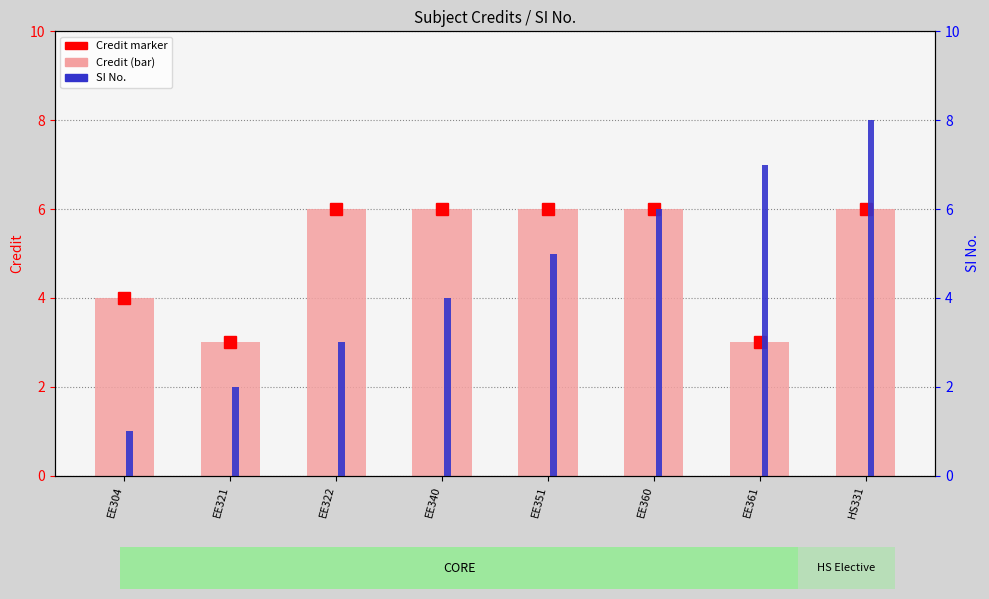

At which label does SI No. reach its peak?

HS331